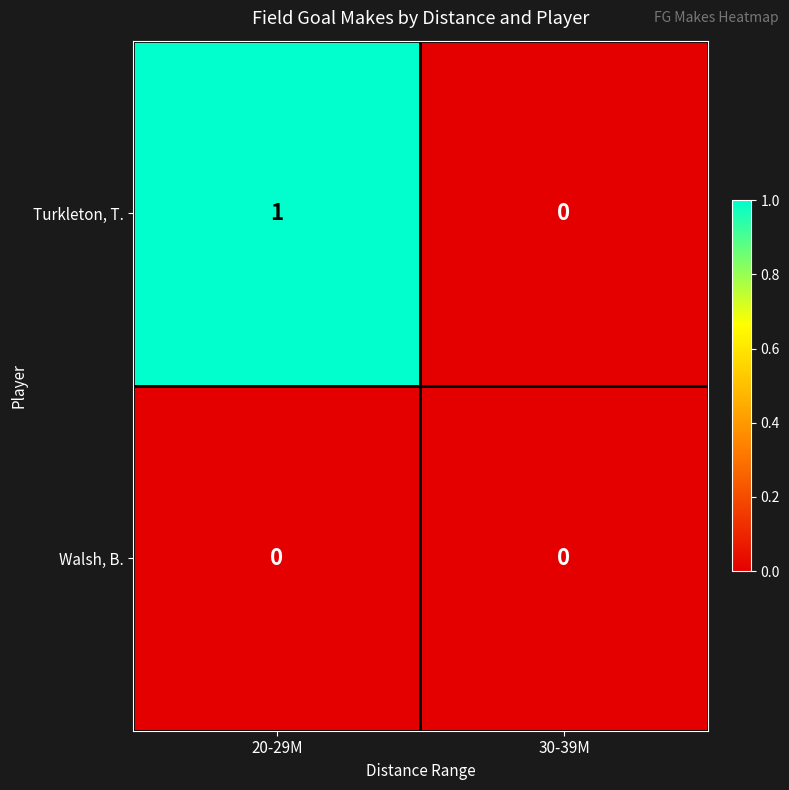

The Walsh, B. series shows 0 at 20-29M. True or false?

True